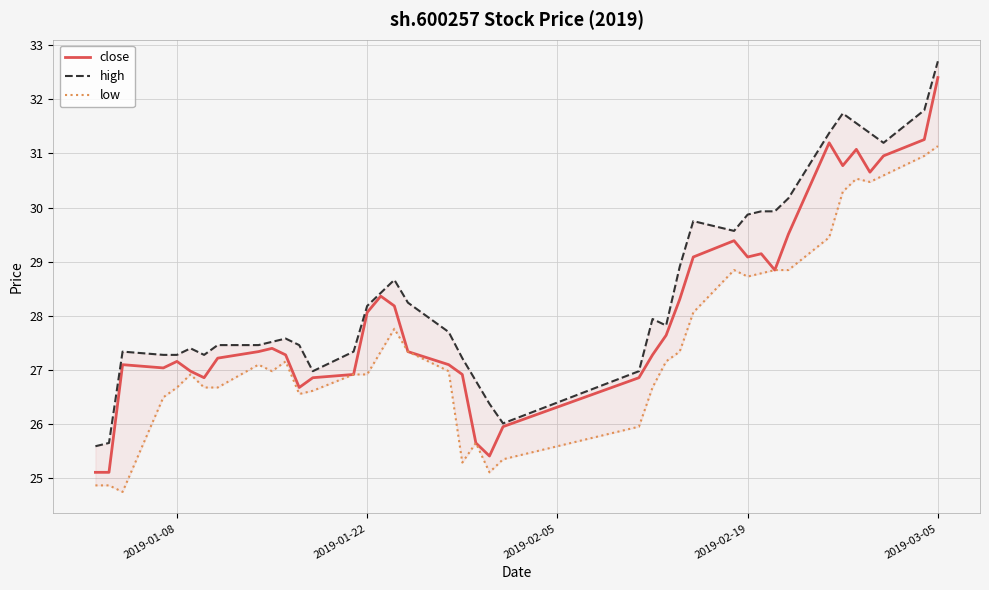

Reading right to left, extract all data points from this chart.

close: 32.4	31.3	31.0	30.7	31.1	30.8	31.2	29.5	28.8	29.1	29.1	29.4	29.1	28.3	27.6	27.3	26.9	26.0	25.4	25.7	26.9	27.1	27.3	28.2	28.4	28.1	26.9	26.9	26.7	27.3	27.4	27.3	27.2	26.9	27.0	27.2	27.0	27.1	25.1	25.1
high: 32.7	31.8	31.2	31.4	31.6	31.7	31.4	30.2	29.9	29.9	29.9	29.6	29.8	28.9	27.8	27.9	27.0	26.0	26.4	26.8	27.2	27.7	28.2	28.7	28.4	28.2	27.3	27.0	27.5	27.6	27.5	27.5	27.5	27.3	27.4	27.3	27.3	27.3	25.7	25.6
low: 31.1	31.0	30.6	30.5	30.5	30.3	29.5	28.8	28.8	28.8	28.7	28.8	28.1	27.3	27.2	26.7	26.0	25.4	25.1	25.7	25.3	27.0	27.3	27.8	27.3	26.9	26.9	26.6	26.6	27.2	27.0	27.1	26.7	26.7	26.9	26.7	26.5	24.8	24.9	24.9